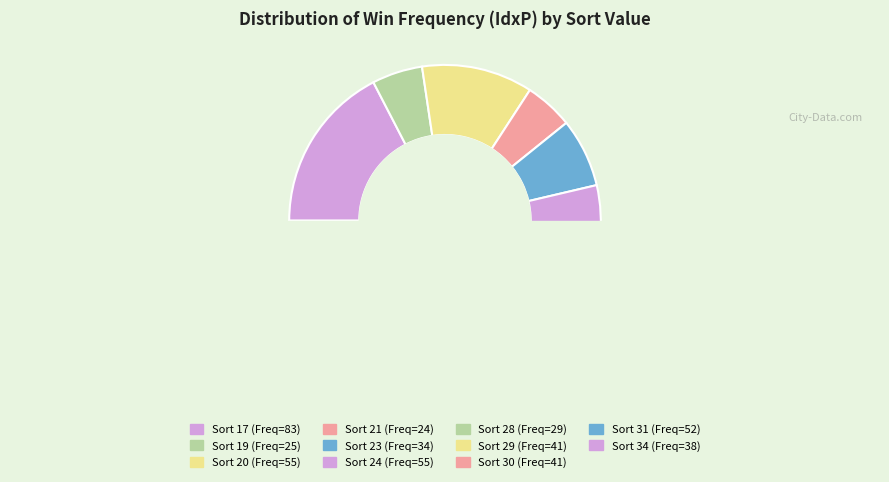

To the nearest percent, what is the difference between the 19 and 24 slice percentages?

6%